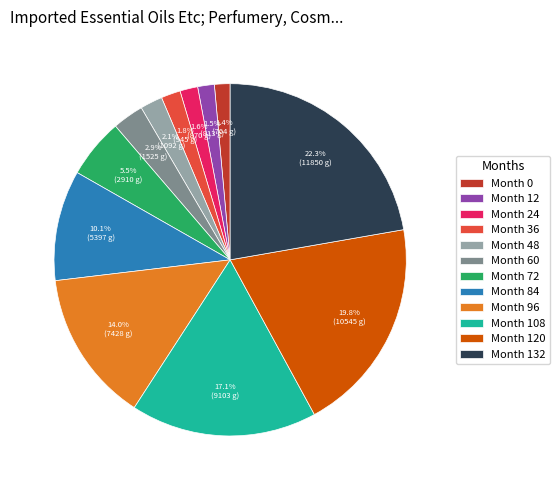

Which has a higher value, Month 120 or Month 84?

Month 120